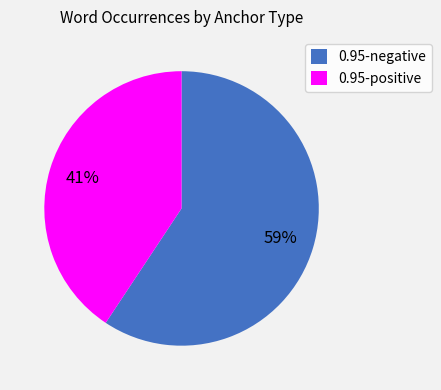

Between 0.95-negative and 0.95-positive, which is larger?

0.95-negative